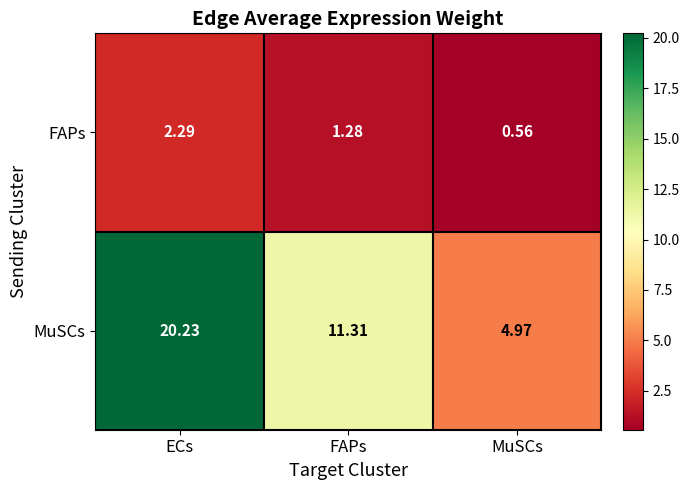

List the series in order of their peak value, lowest first.

FAPs, MuSCs